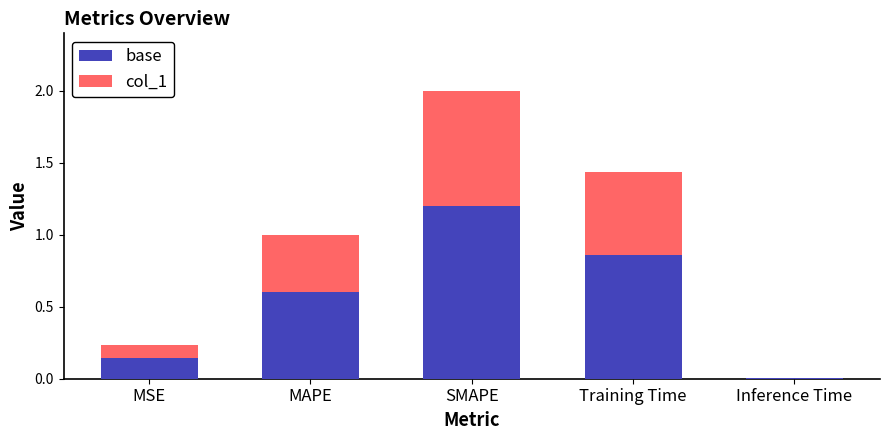

What is the sum of all base values?

2.8